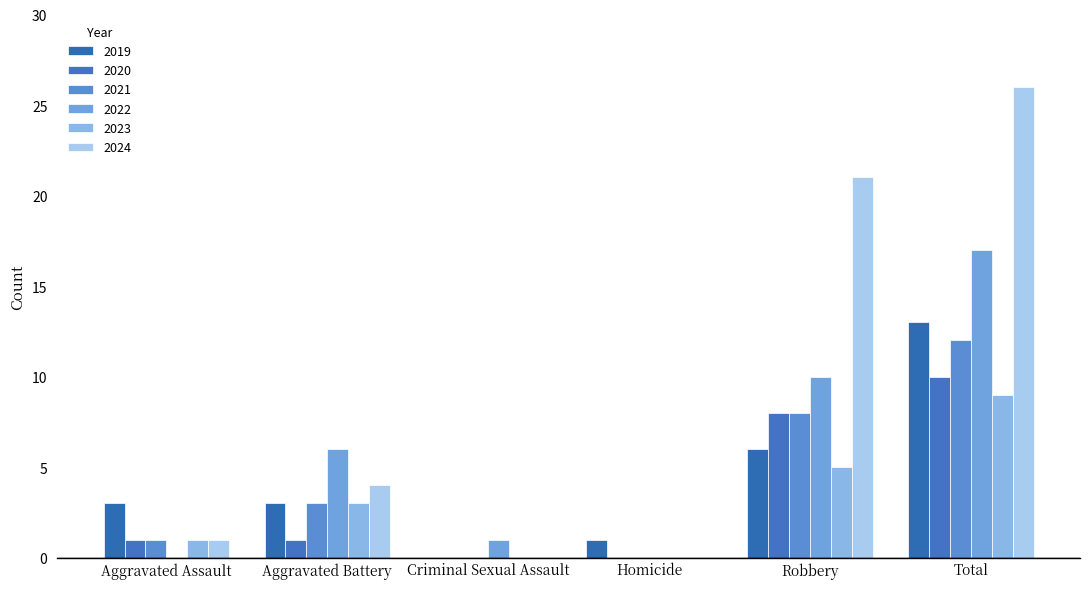

Is the value of 2022 at Aggravated Battery greater than the value of 2019 at Homicide?

Yes